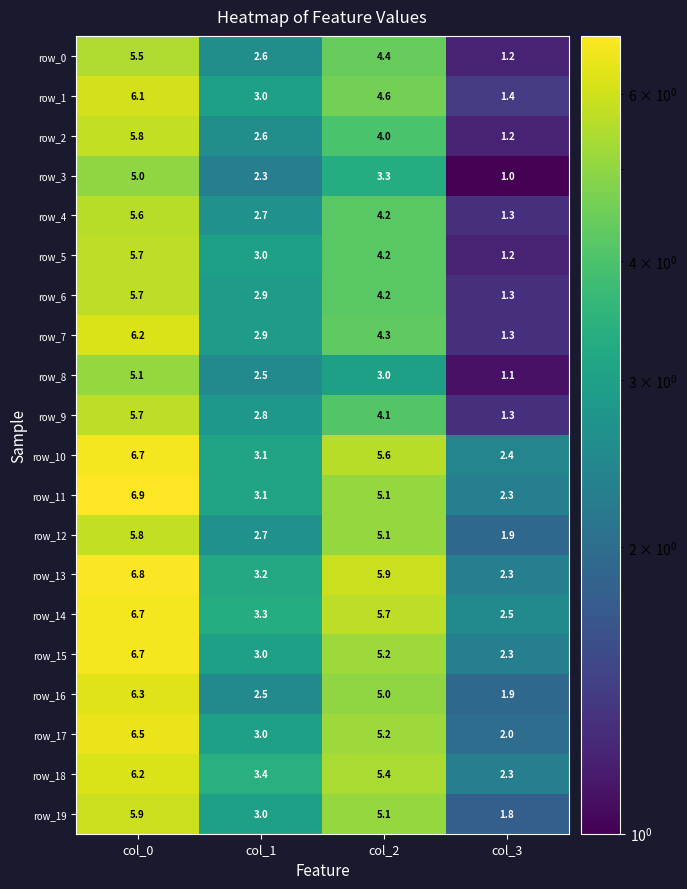

Which series has the widest spread of values?

row_7